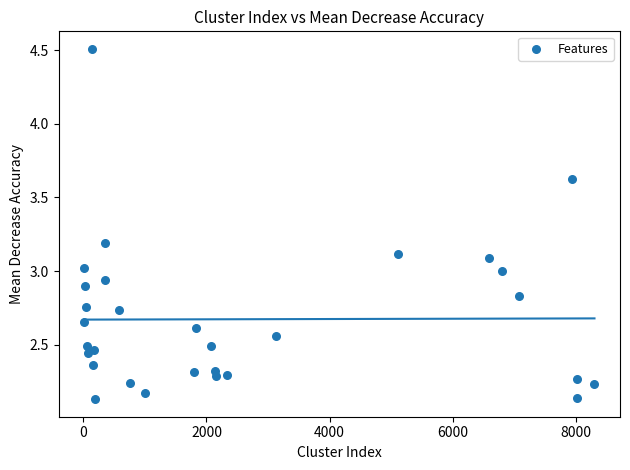

What is the range of X values (max minus min)?

8293.0